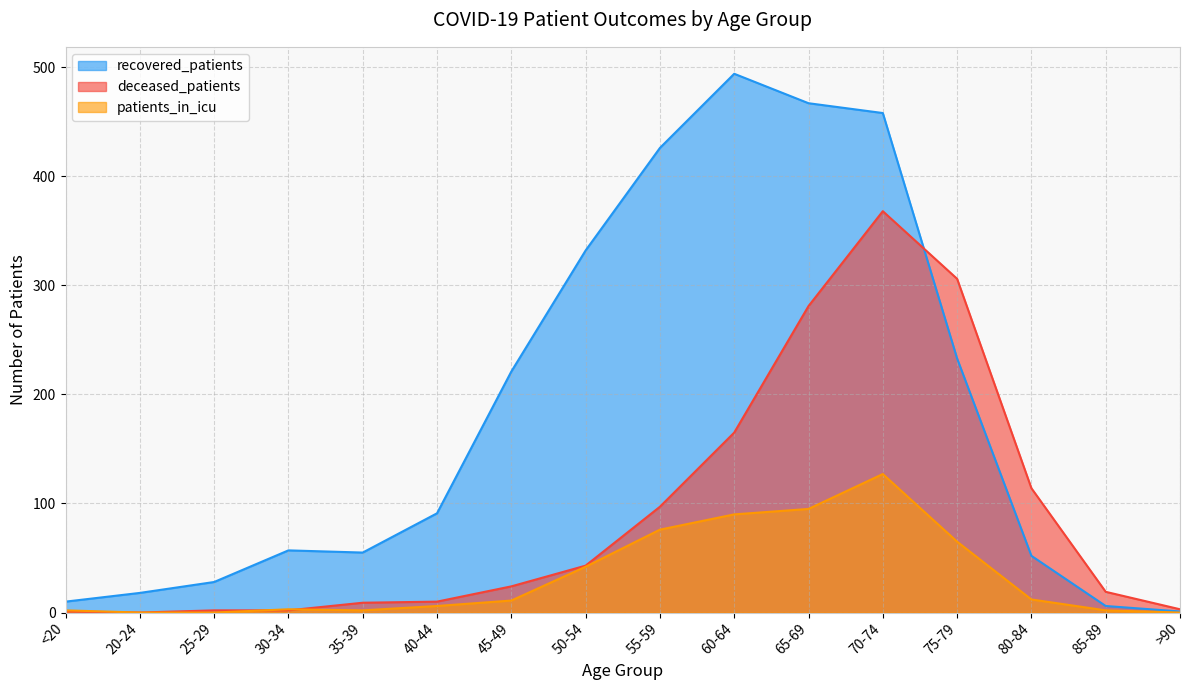

What are all the series names shown in the legend?

recovered_patients, deceased_patients, patients_in_icu